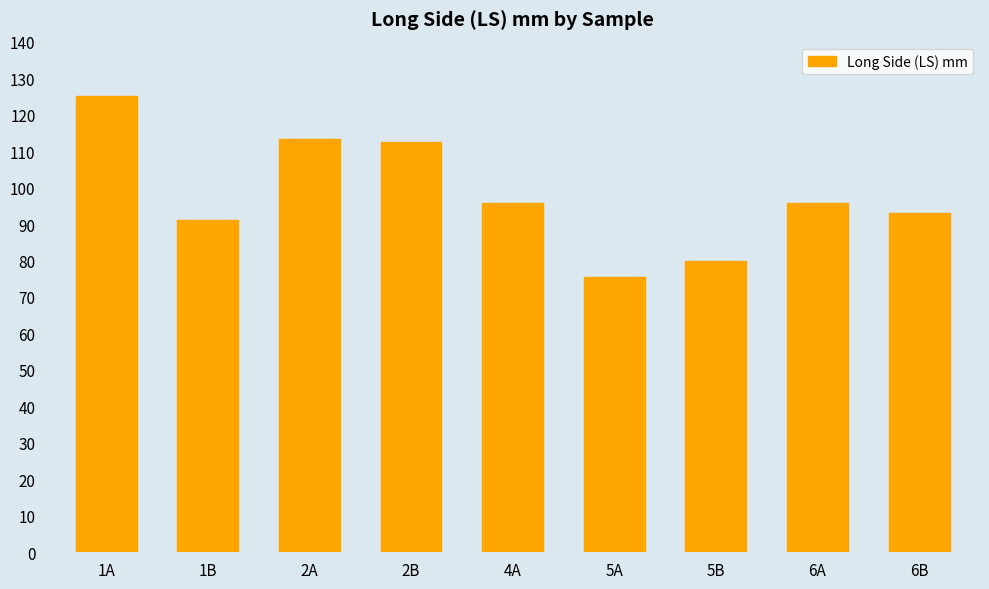

What is the ratio of the value at 5B to the value at 2A?

0.7